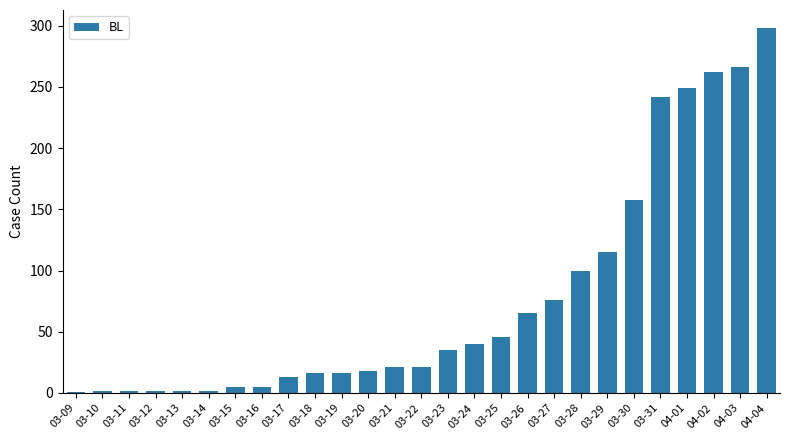

What is the difference between the maximum and minimum values?

297